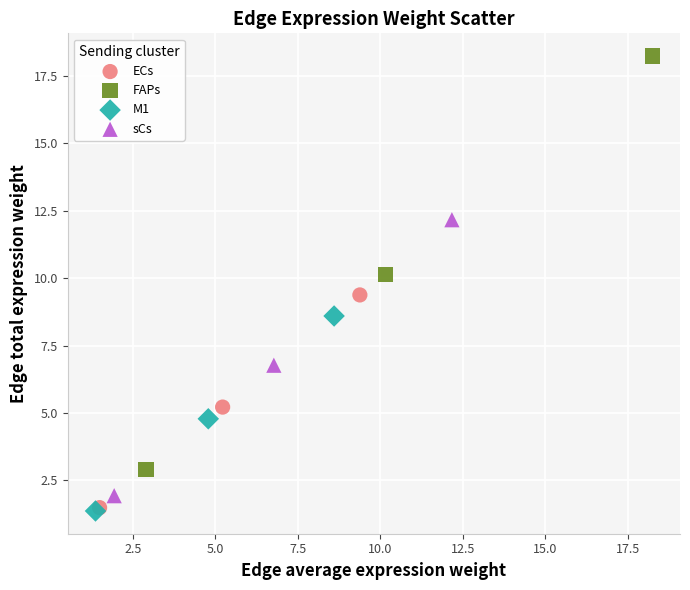

Which series has the largest Y range (max minus min)?

FAPs